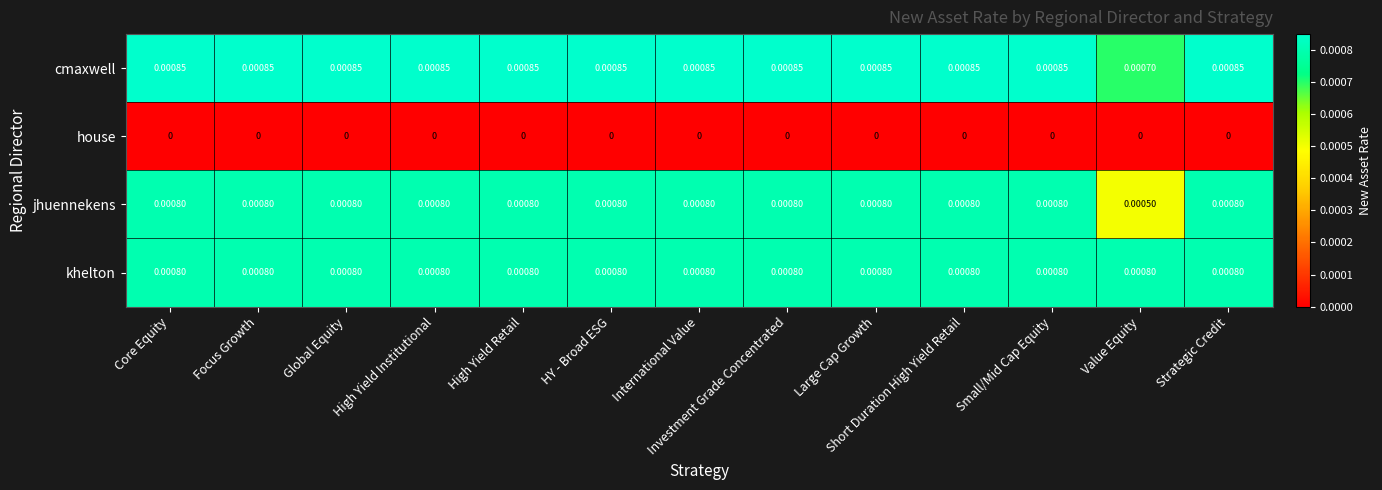

Which series has the largest range (max minus min)?

jhuennekens